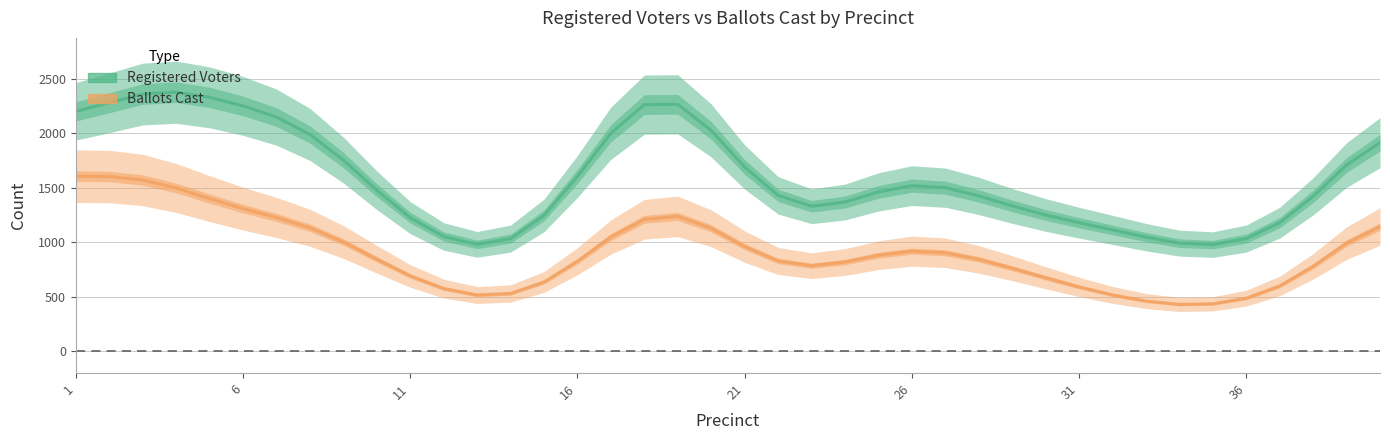

What is the sum of all Ballots Cast values?

36410.0